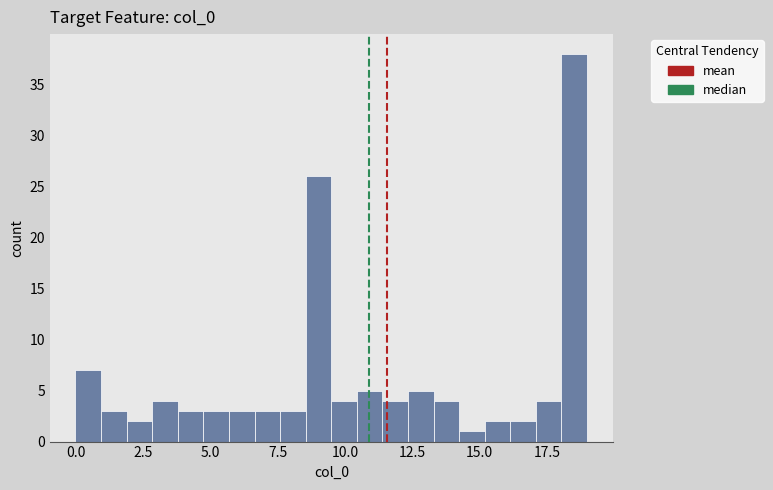

Read against the x-axis, roughly where is the centre of the tallest bar?

18.5